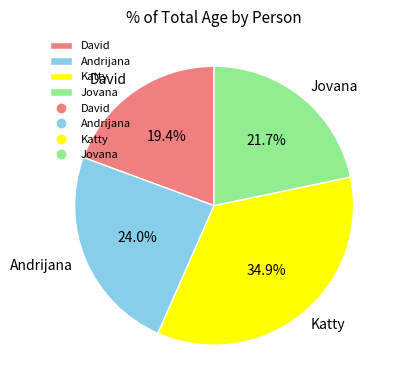

Which slice is the largest?

Katty